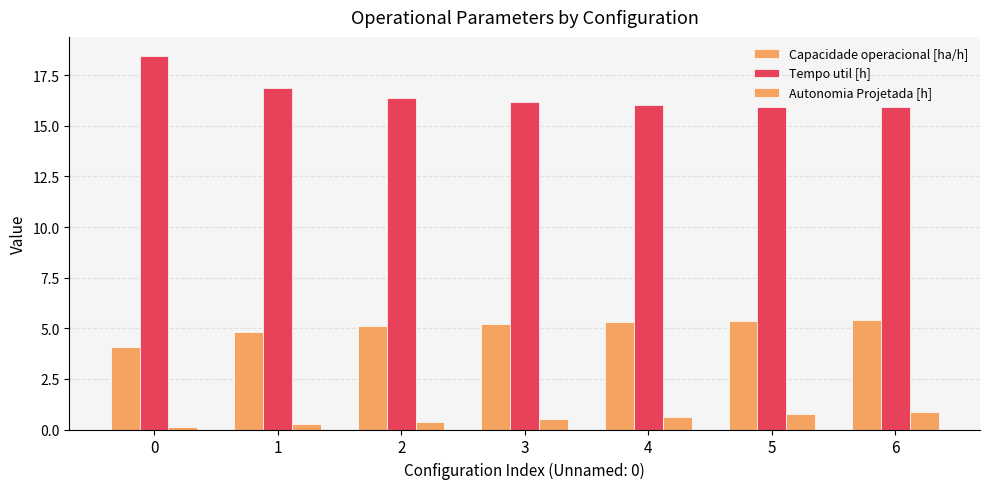

How many bars are there in each group?

3